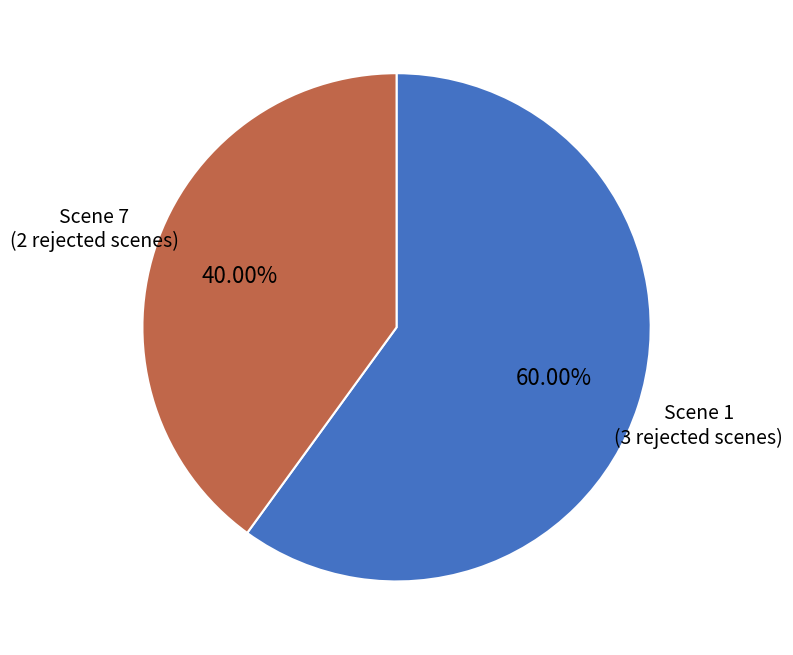

Does Scene 7 represent more than half of the total?

No